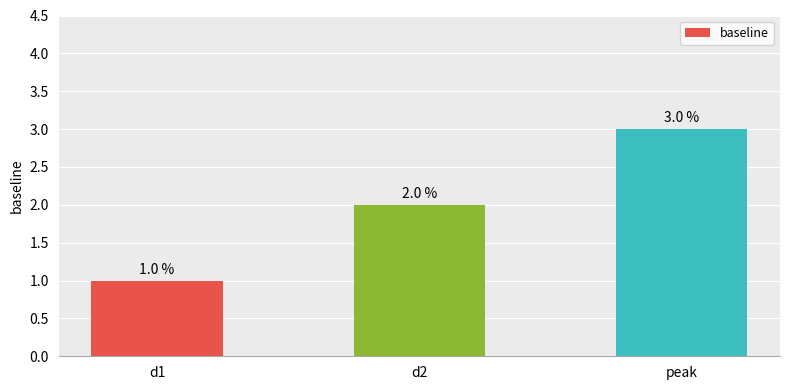

Is it true that the value at peak is 5?

False